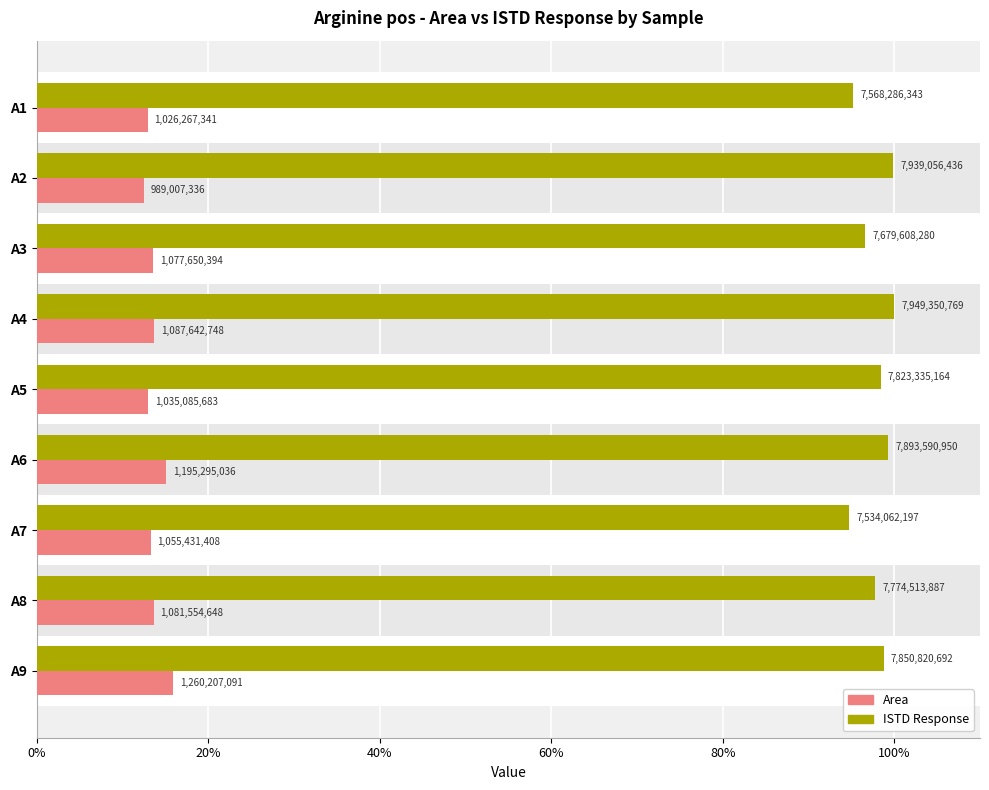

At A1, list the series in order from smallest to largest.

Area, ISTD Response